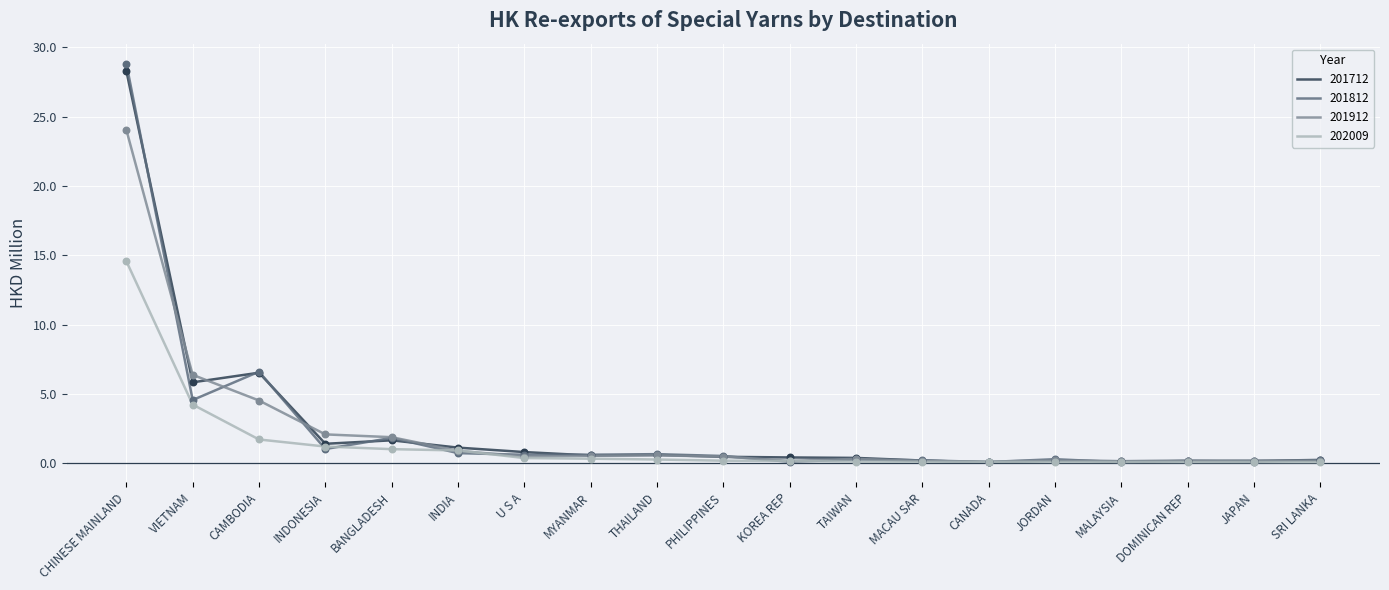

At which category is the sum across all series the highest?

CHINESE MAINLAND